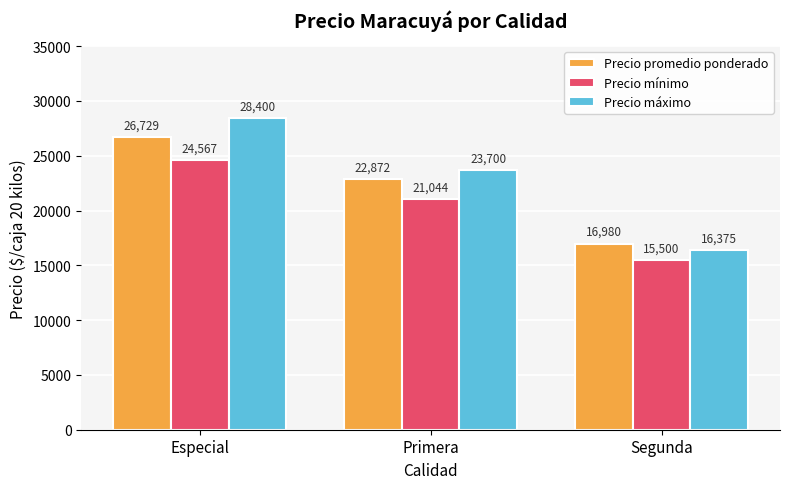

Does the chart contain stacked bars?

No